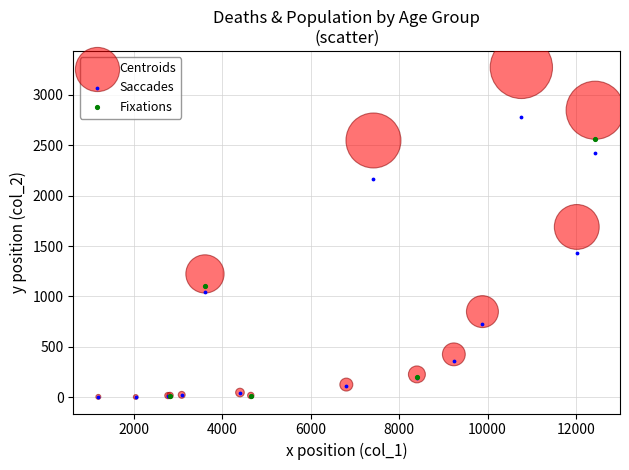

Which series contains the highest Y value?

Centroids